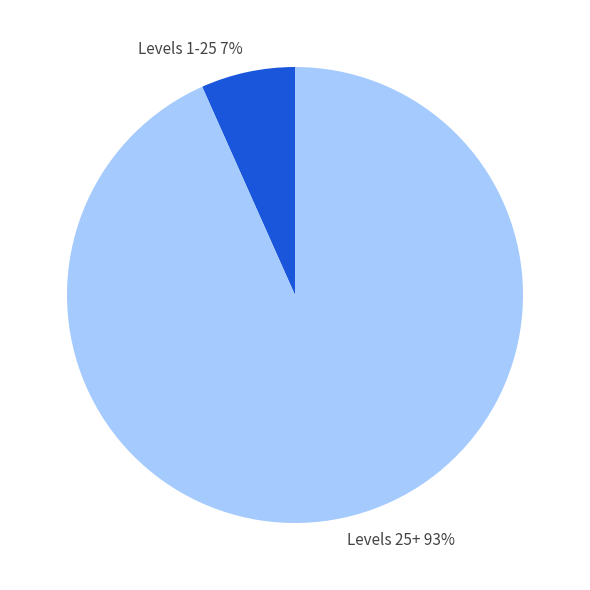

To the nearest percent, what portion does Levels 25+ represent?

93%